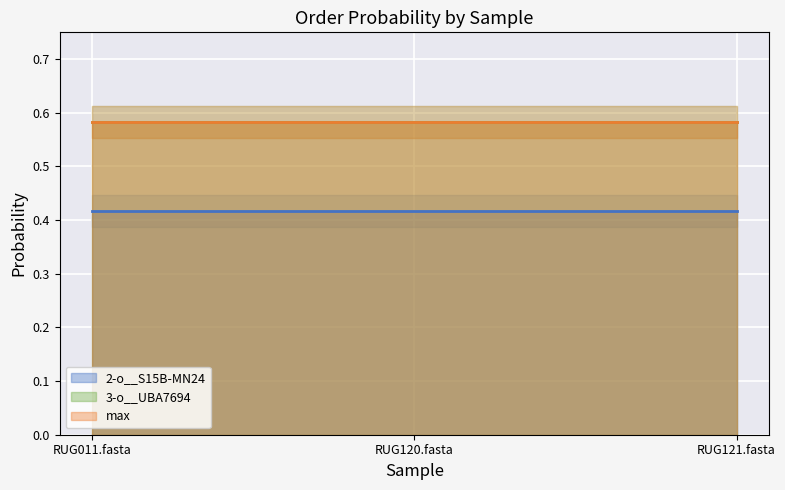

What is the spread (max minus min) of values at RUG011.fasta?

0.2